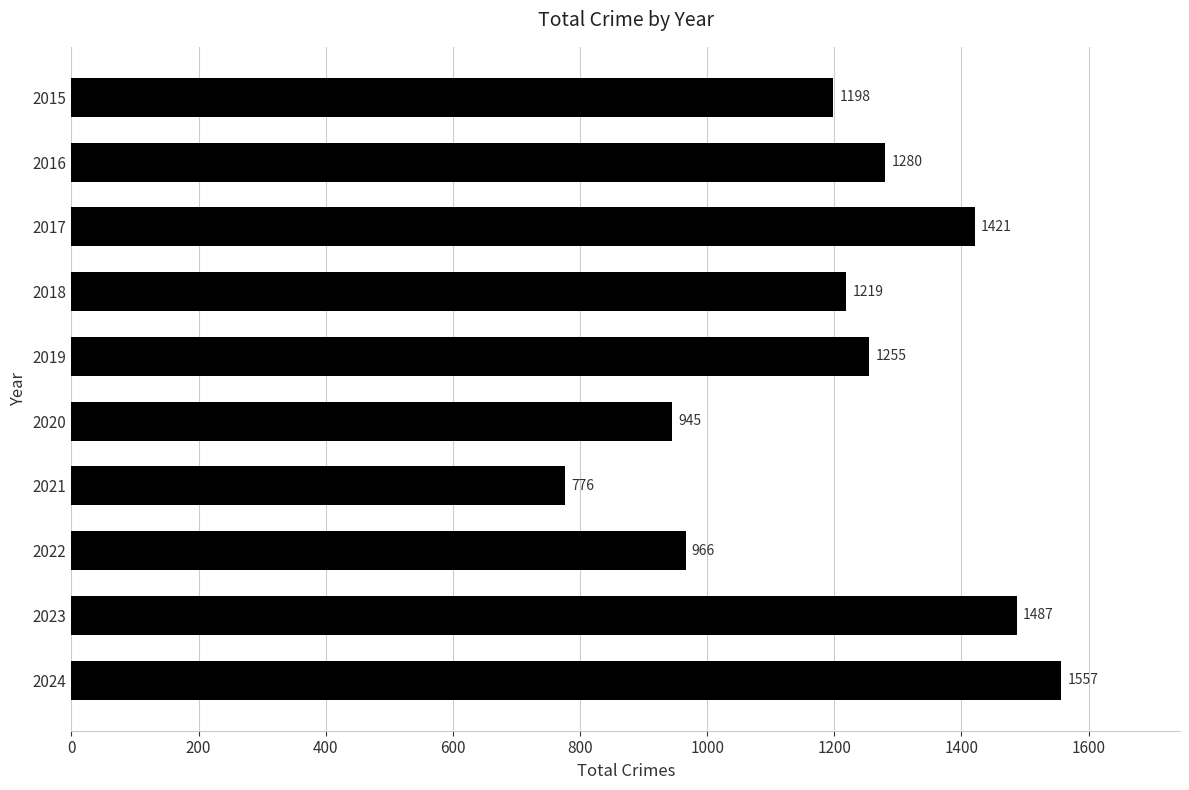

What is the value of the 7th bar from the top?

776